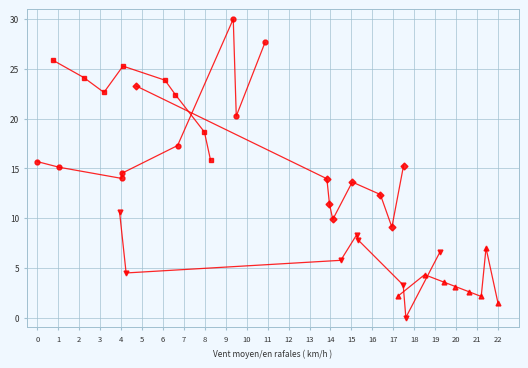

Reading right to left, extract all data points from this chart.

series_1: 1.5	7.0	2.1	2.6	3.1	3.5	4.3	2.1
series_2: 6.6	0.0	3.3	7.8	8.3	5.7	4.5	10.6
series_3: 27.7	20.2	30.0	17.3	14.5	14.0	15.1	15.7
series_4: 15.8	18.6	22.4	23.9	25.3	22.6	24.1	25.9
series_5: 15.2	9.1	12.4	13.6	9.9	11.4	14.0	23.3